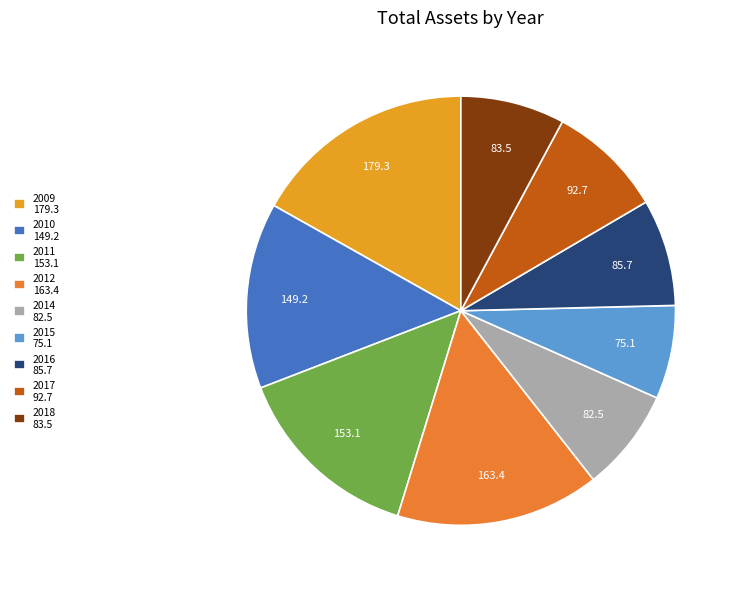

To the nearest percent, what portion does 2011 represent?

14%